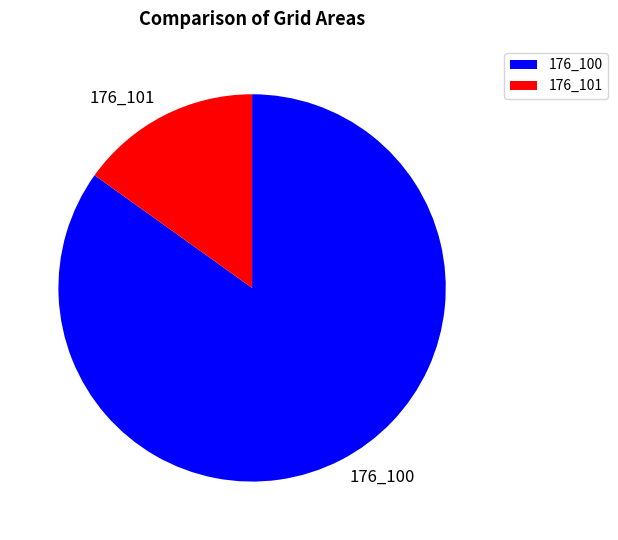

Is it true that 176_101 is 15% of the pie?

True